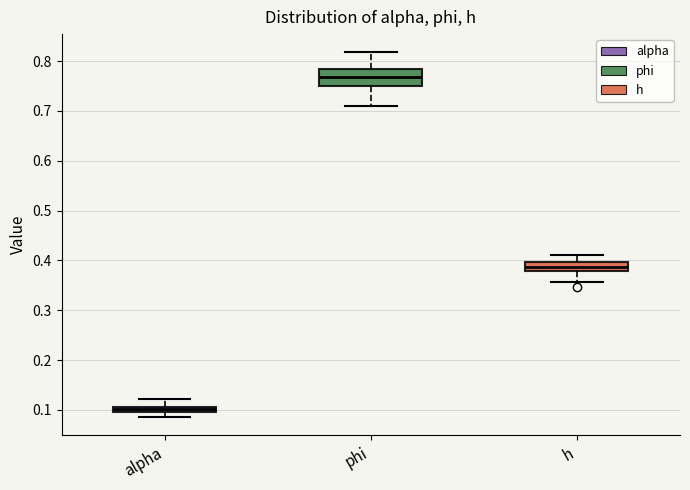

Where does the lower whisker of the box for h end on the y-axis? The values are not printed on the chart, so give them approximately, as read against the axis.

0.36